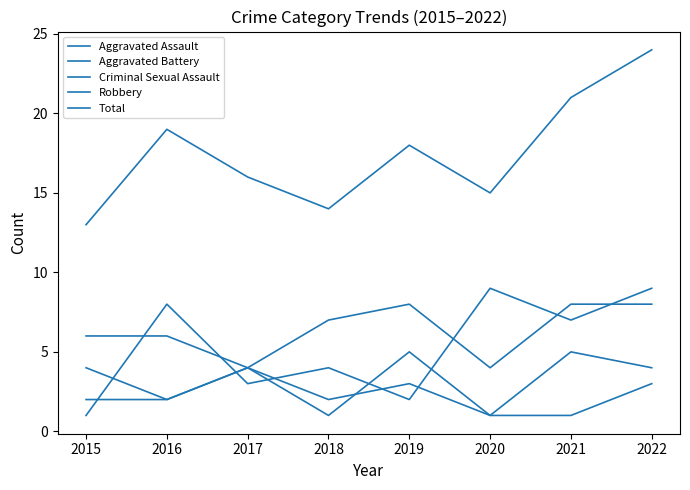

True or false: Aggravated Battery and Criminal Sexual Assault intersect in this chart.

True